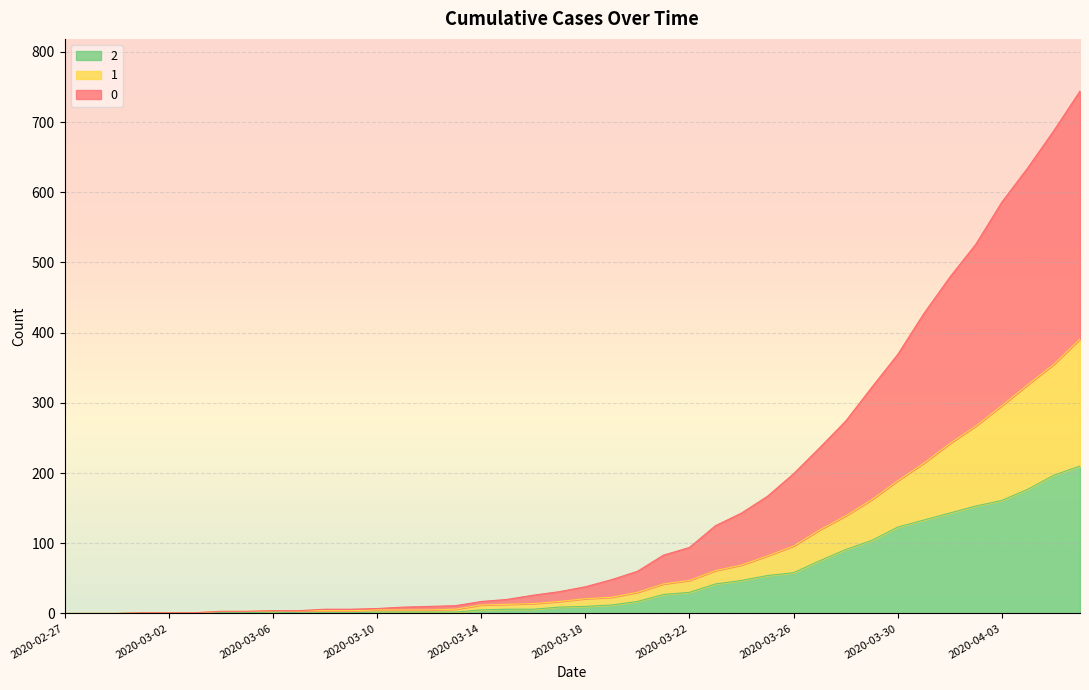

What is the average value of the 0 series?

160